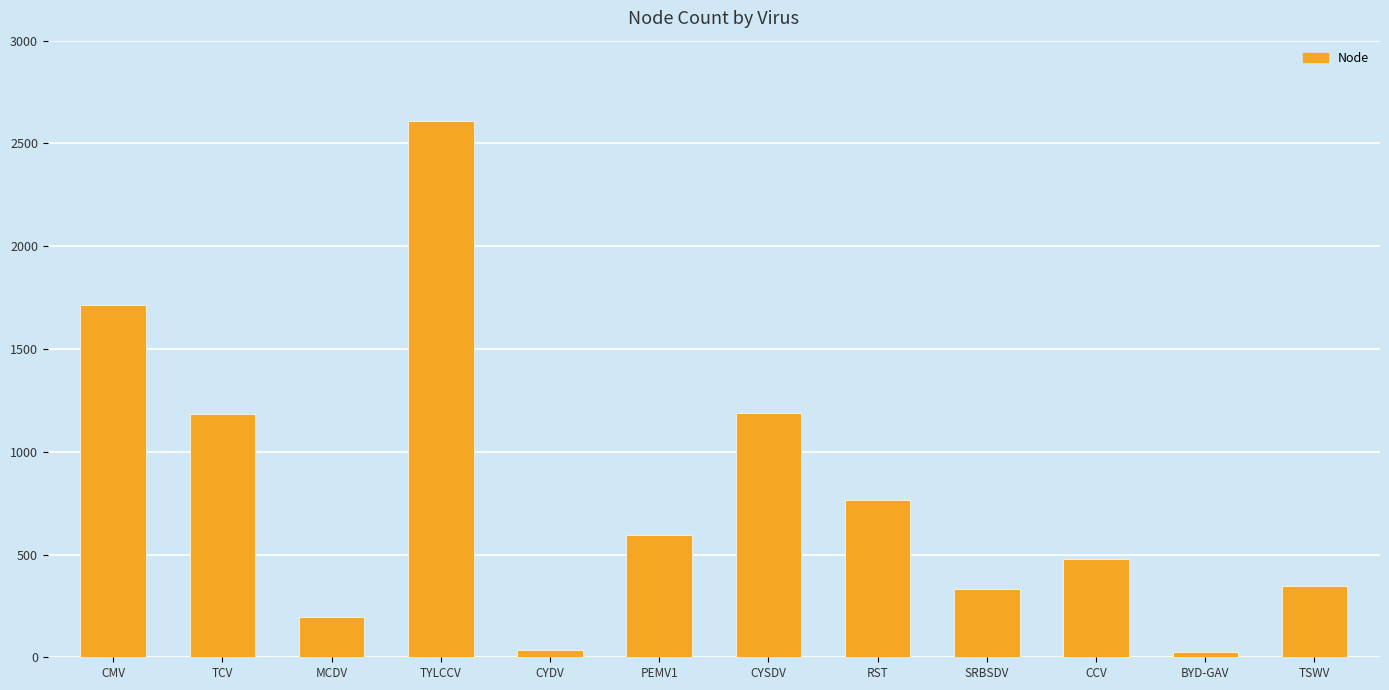

Count the number of categories in the chart.

12